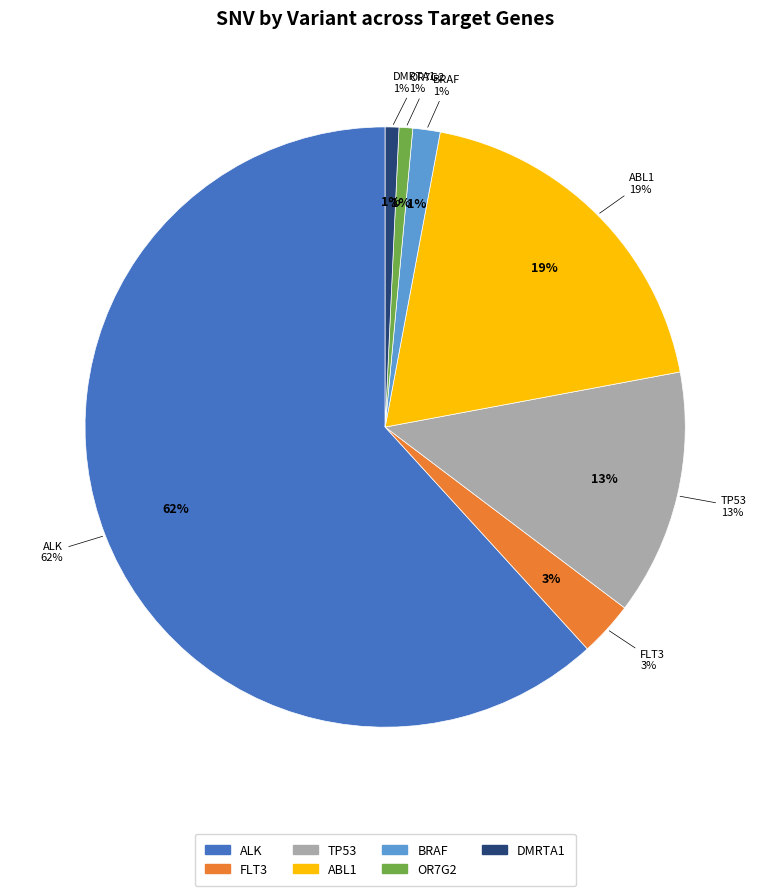

Is there any slice that represents more than half of the pie?

Yes